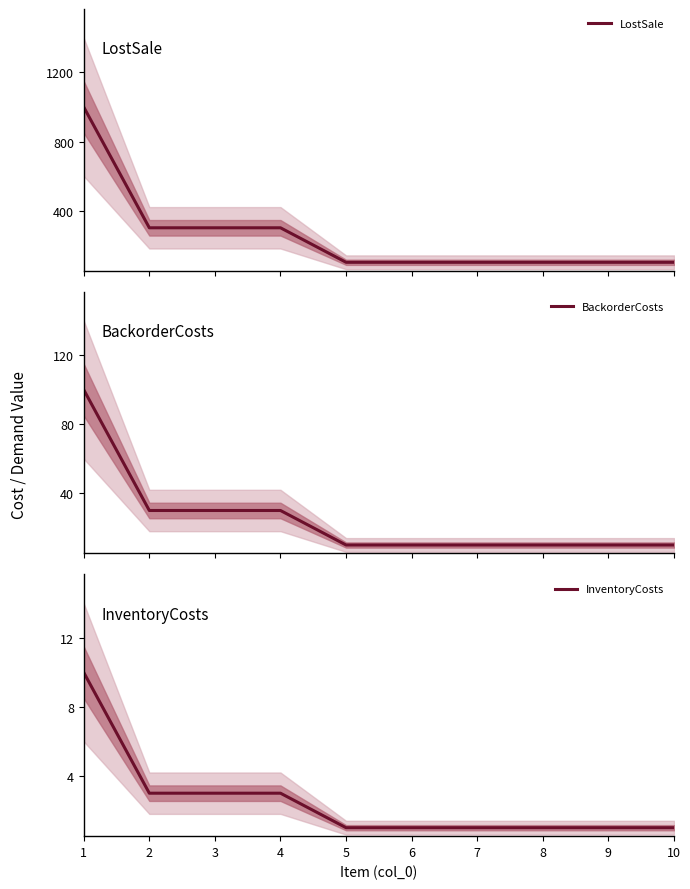

Reading right to left, transcribe all the data shown in this chart.

LostSale: 10=100	9=100	8=100	7=100	6=100	5=100	4=300	3=300	2=300	1=1000
BackorderCosts: 10=10	9=10	8=10	7=10	6=10	5=10	4=30	3=30	2=30	1=100
InventoryCosts: 10=1	9=1	8=1	7=1	6=1	5=1	4=3	3=3	2=3	1=10